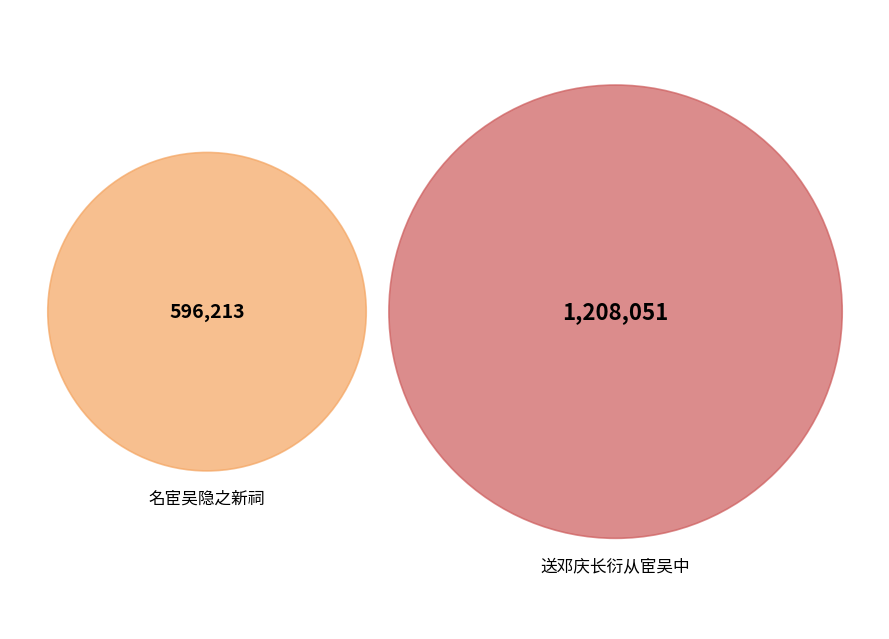

Rank the categories by value from highest to lowest.

送邓庆长衍从宦吴中, 名宦吴隐之新祠